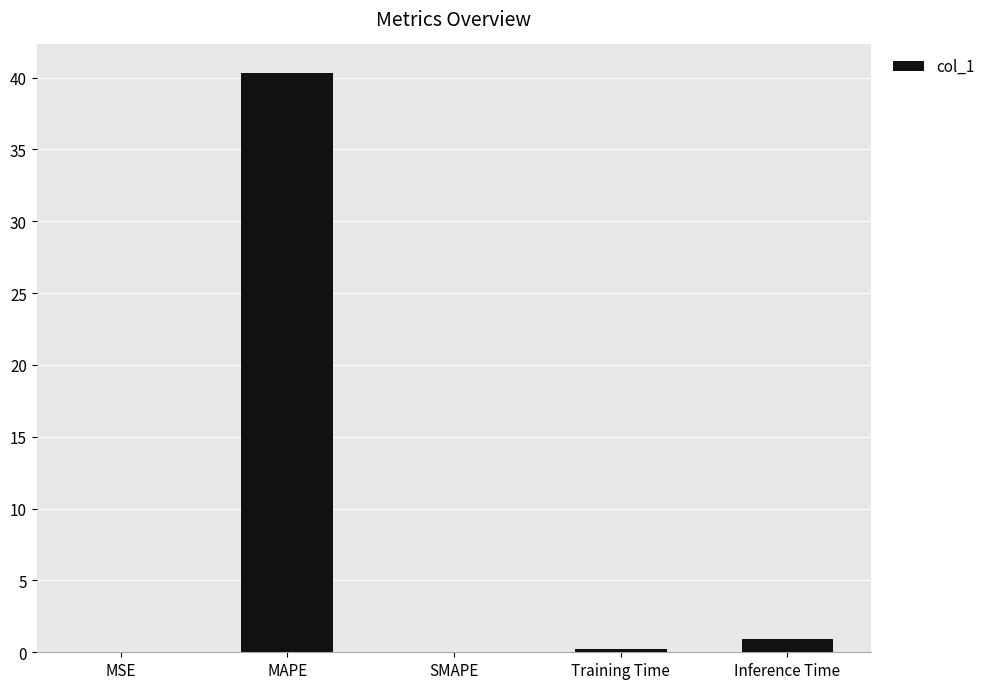

What is the sum of all values?

41.4